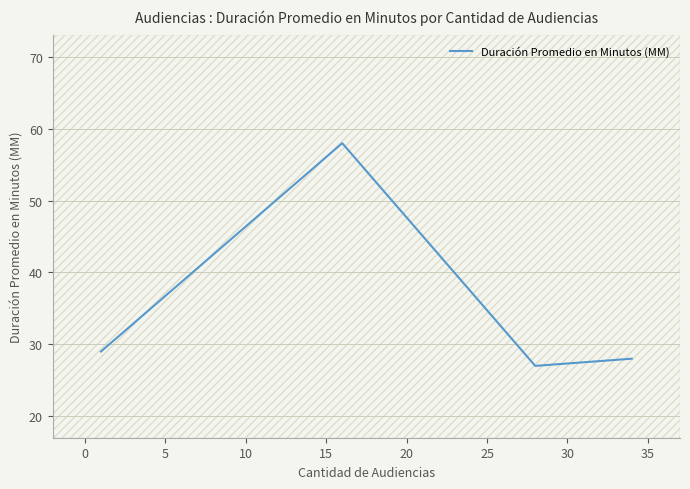

How many interior local peaks (higher than both neighbors) does the data have?

1